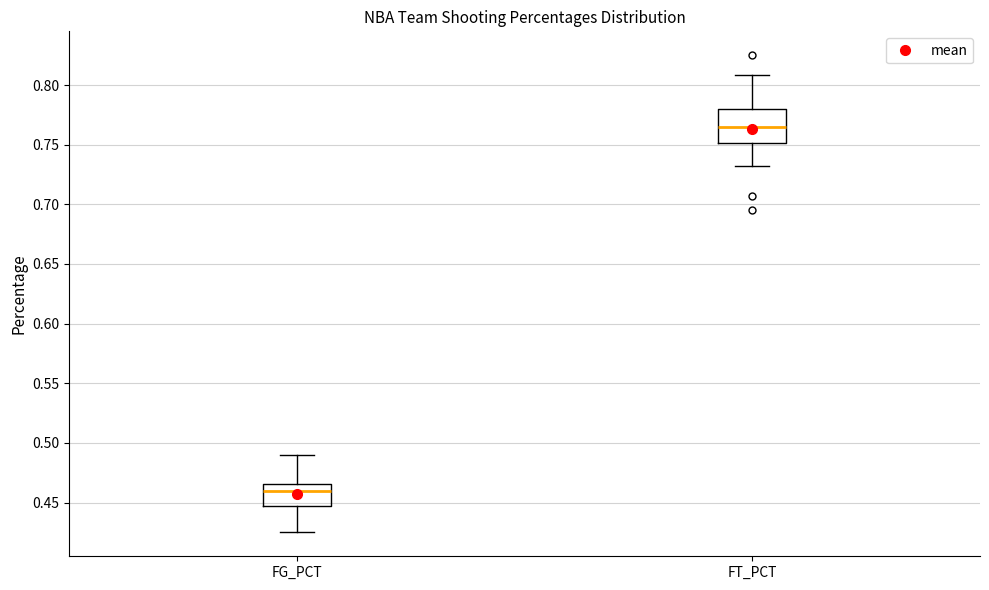

Comparing the boxes themselves (not the whiskers), which one is the tallest?

FT_PCT